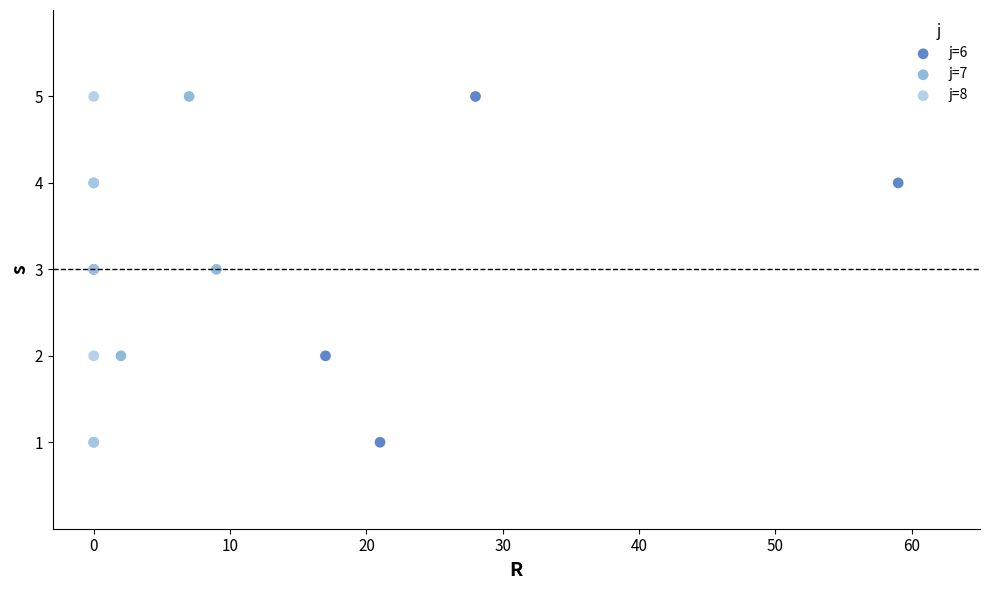

What are all the series names shown in the legend?

j=6, j=7, j=8